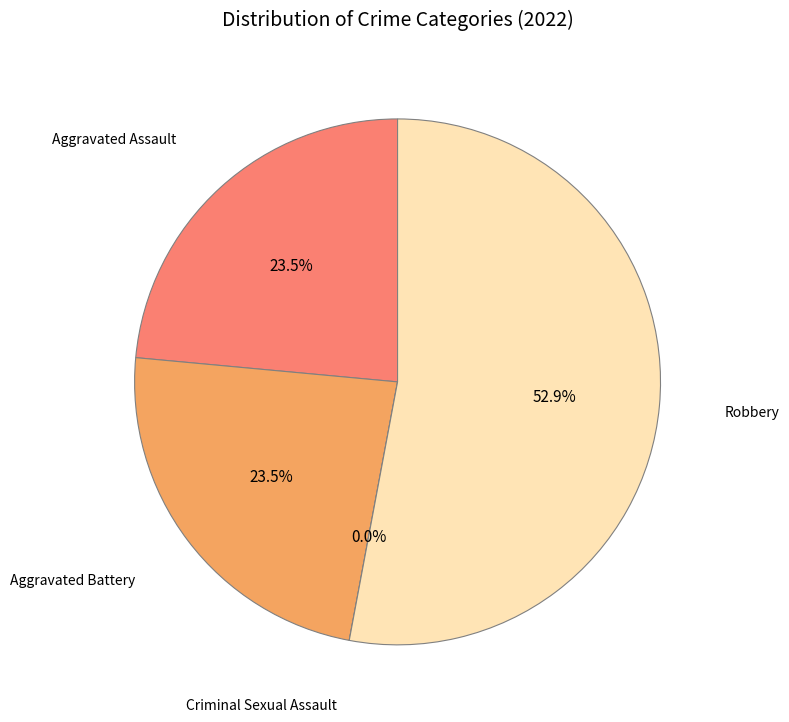

What is the total percentage of Aggravated Assault and Robbery?

76.5%